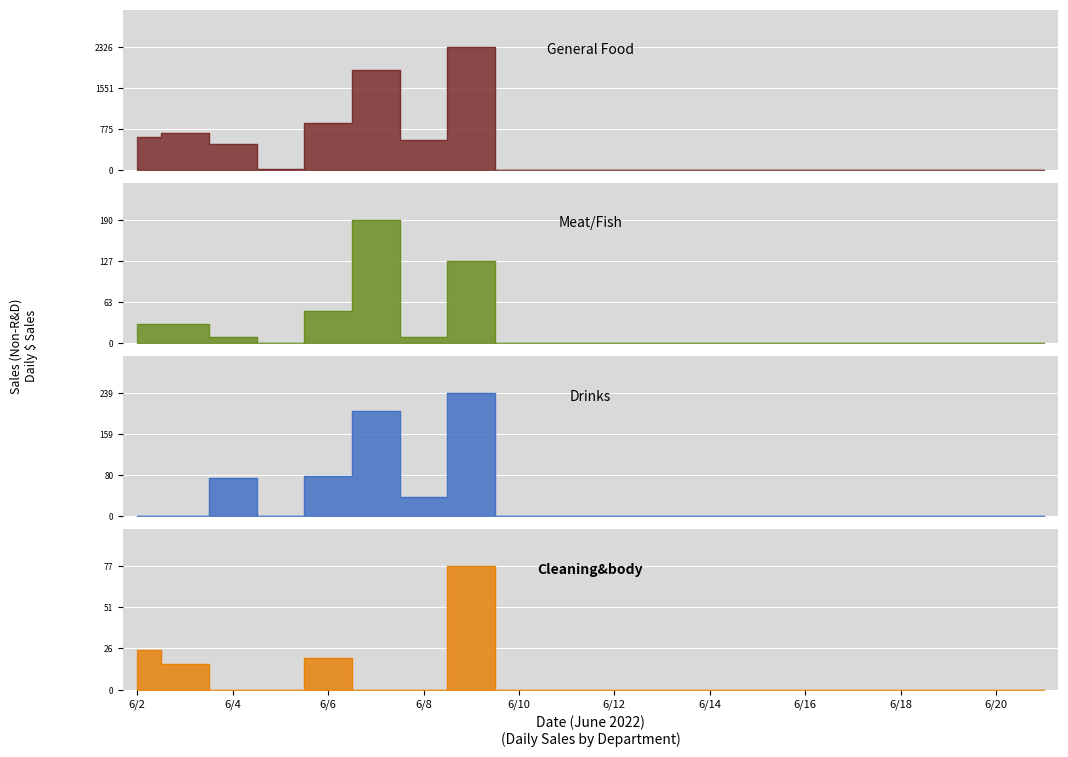

Is the value of Cleaning&body at 6/8 greater than the value of General Food at 6/10?

No